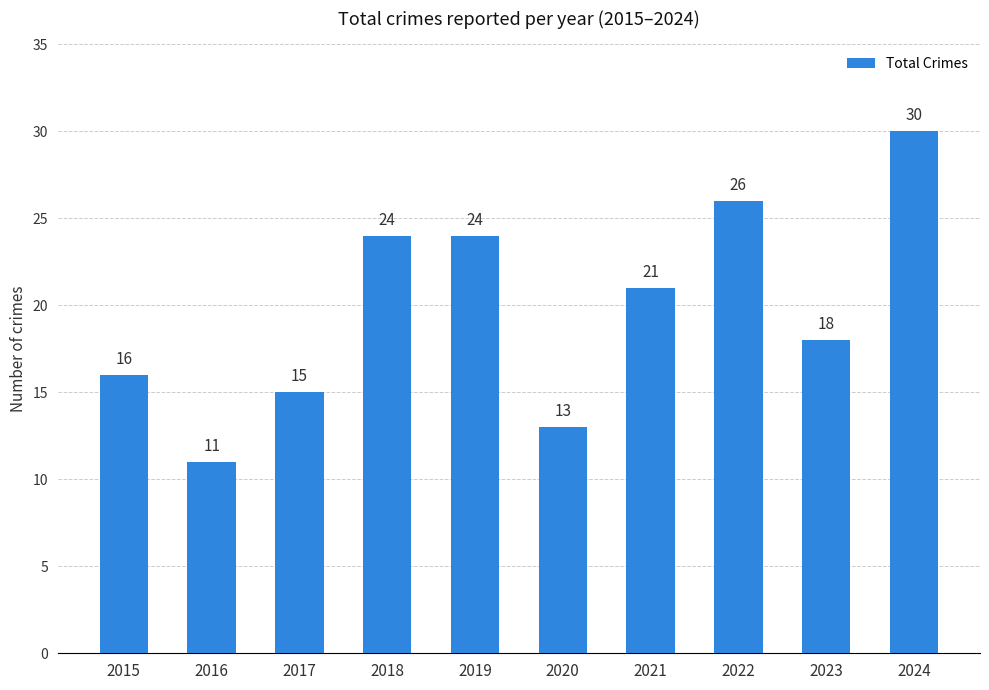

What is the greatest value displayed?

30